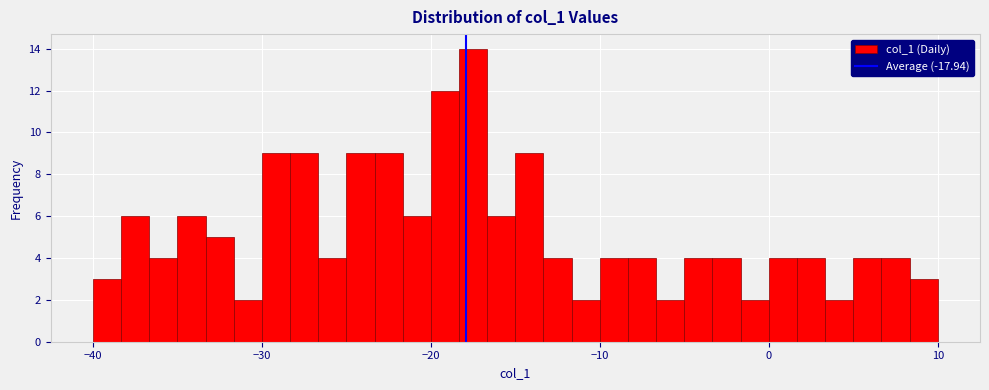

Read against the x-axis, roughly where is the centre of the tallest bar?

-17